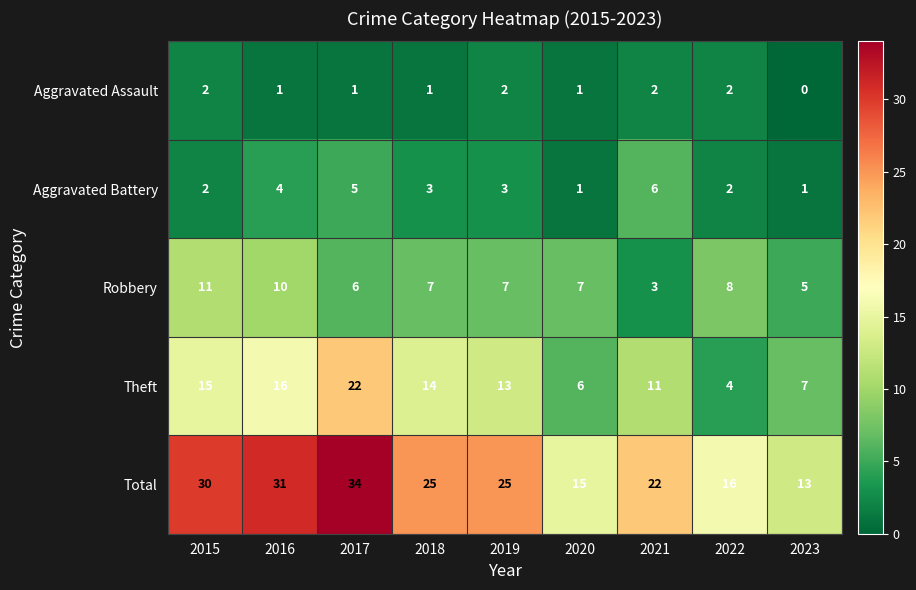

Is it true that Total equals 22 at 2021?

True